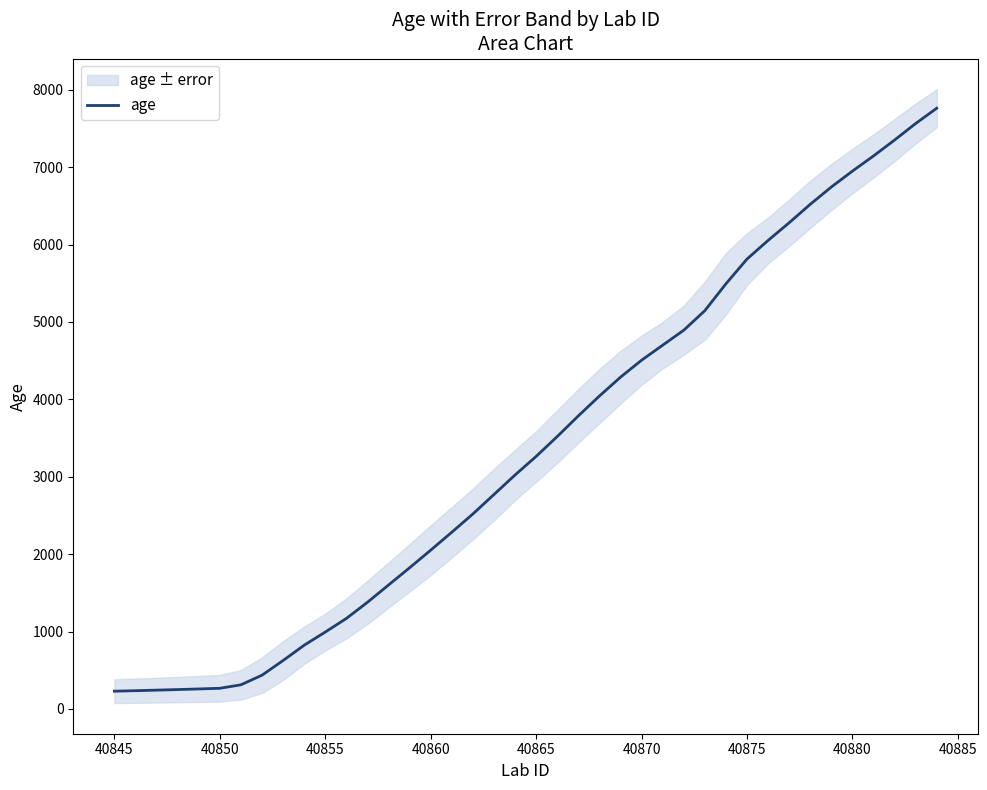

What is the highest value of the age series?

7762.9